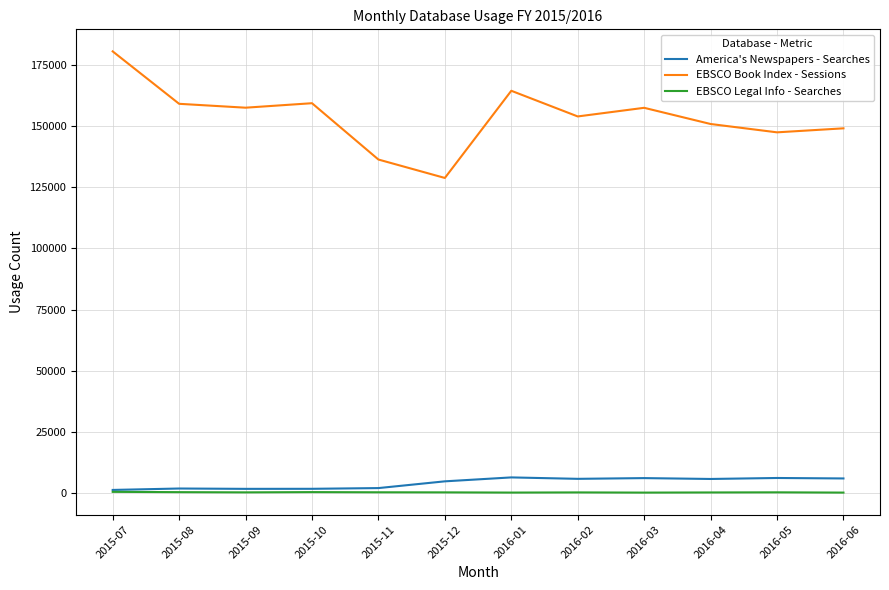

Is it true that EBSCO Legal Info - Searches equals 533 at 2015-07?

True